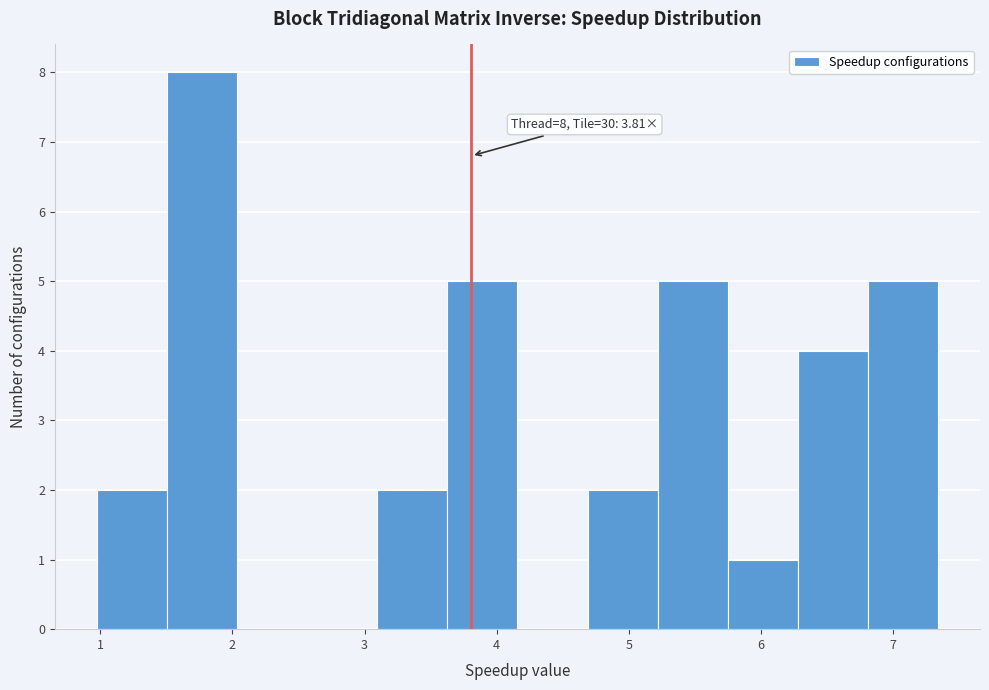

Which range on the x-axis has the tallest bar?

1.5 to 2.0